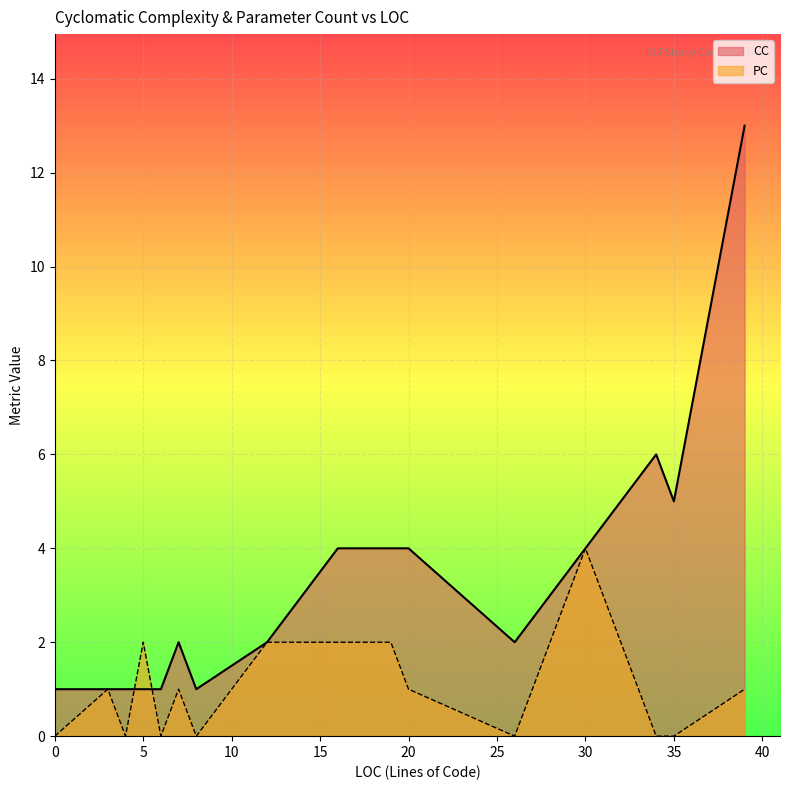

Which series ends up on top after the final intersection of CC and PC?

CC